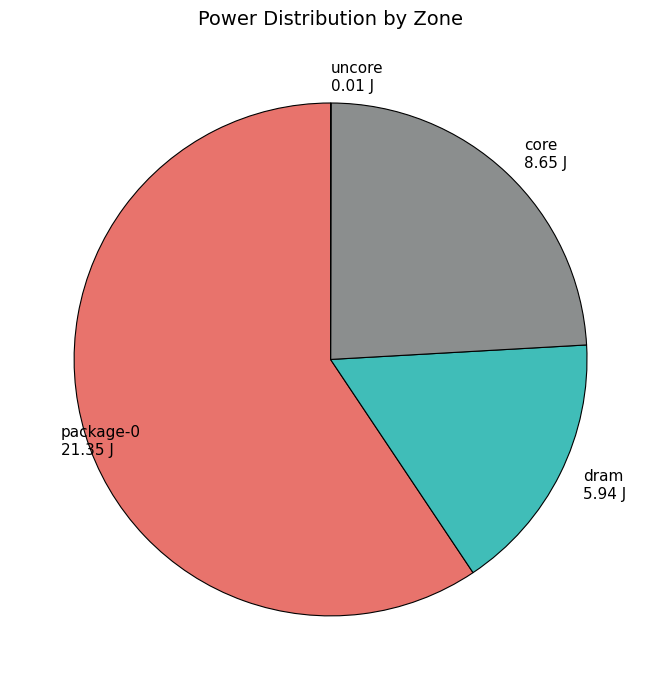

Is it true that package-0 21.35 J is 59% of the pie?

True